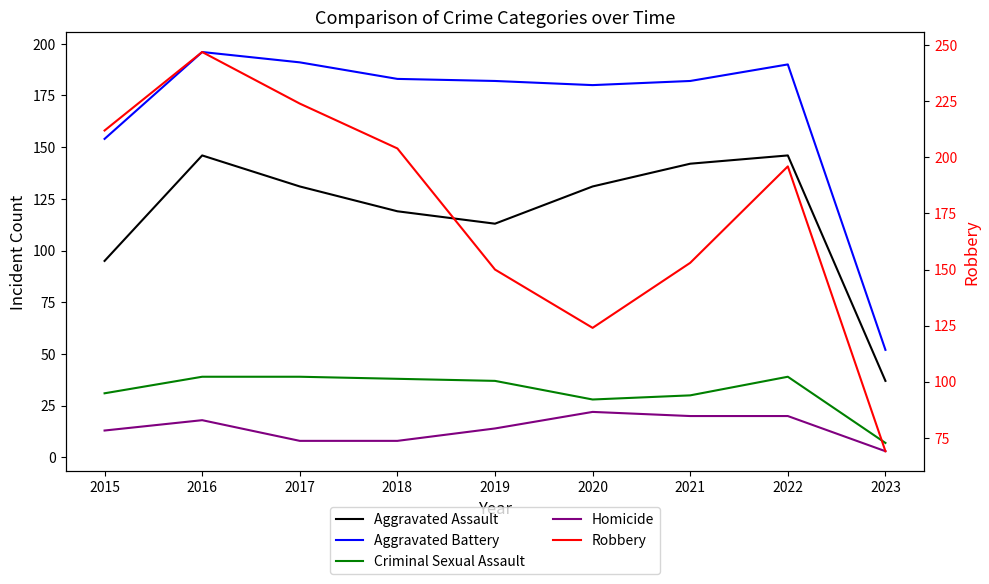

What is the difference between the maximum and minimum values in the Robbery series?

178